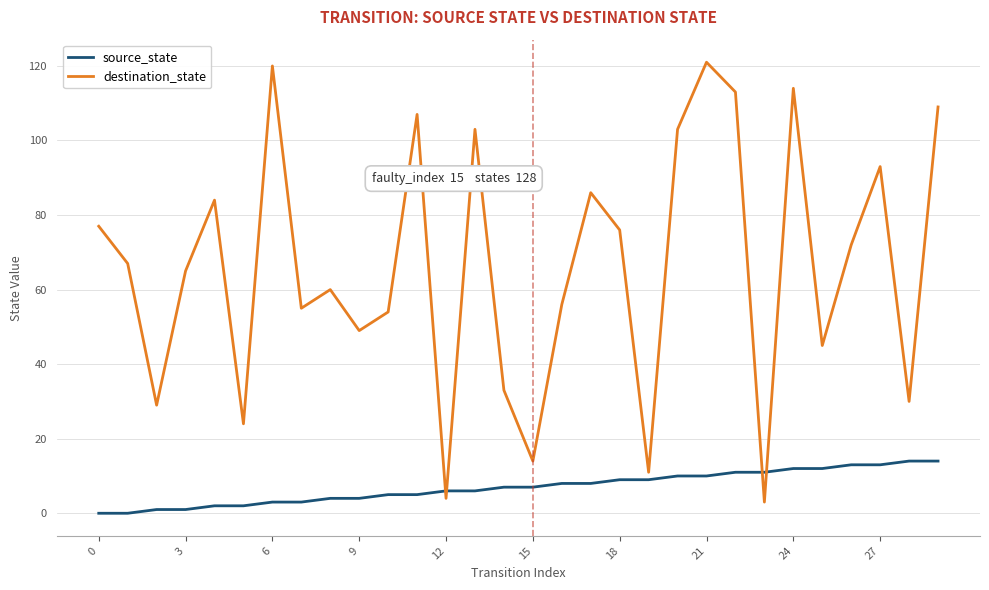

Which series has the widest spread of values?

destination_state